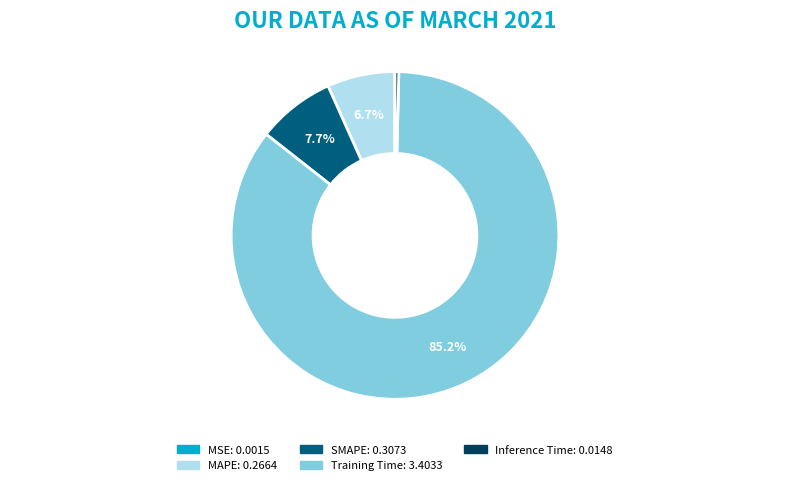

What is the largest slice in the pie chart?

Training Time